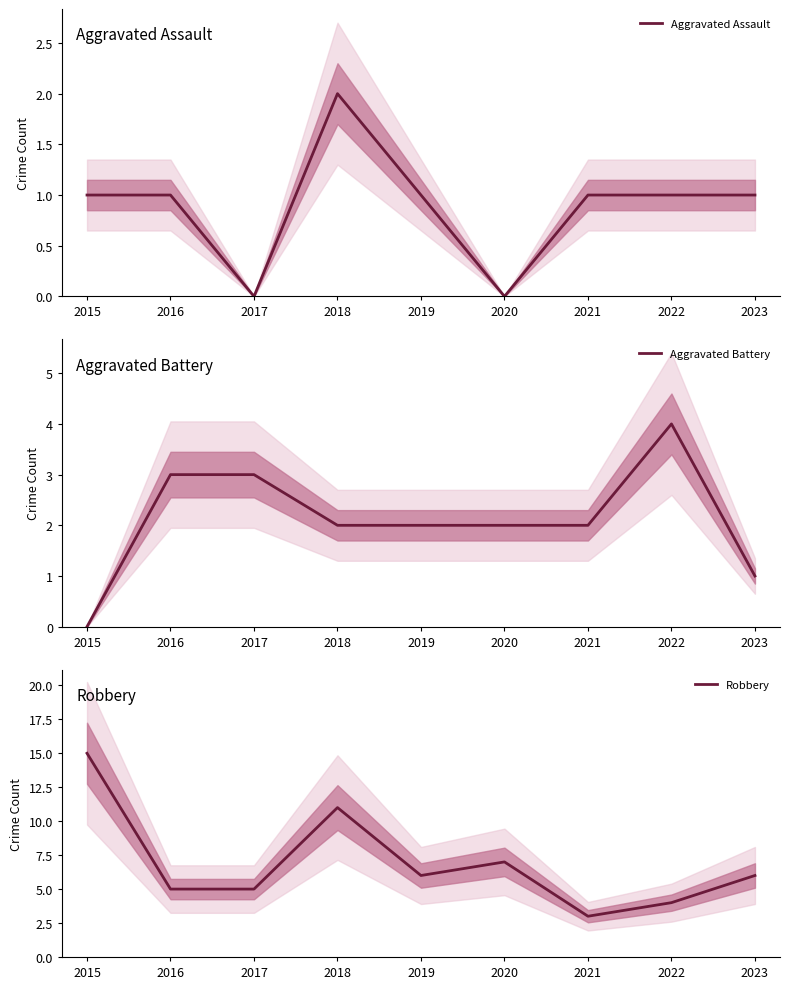

Which category has the lowest value in the Aggravated Battery series?

2015